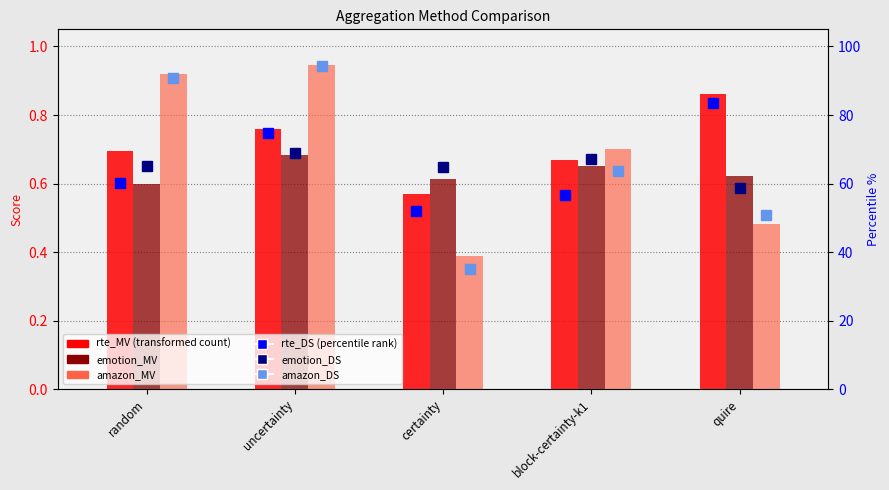

Rank the categories by rte_DS value from lowest to highest.

certainty, block-certainty-k1, random, uncertainty, quire